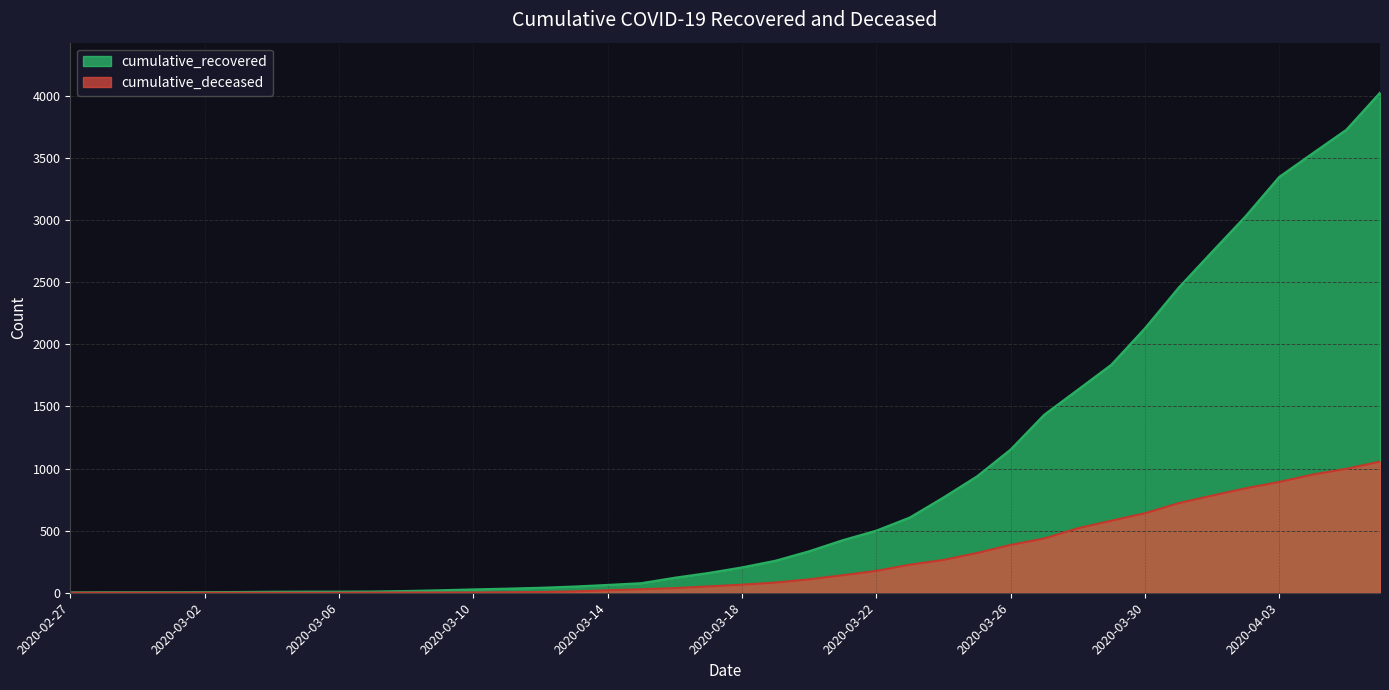

What is the approximate value of cumulative_deceased at 2020-03-27, to the nearest 10?

440